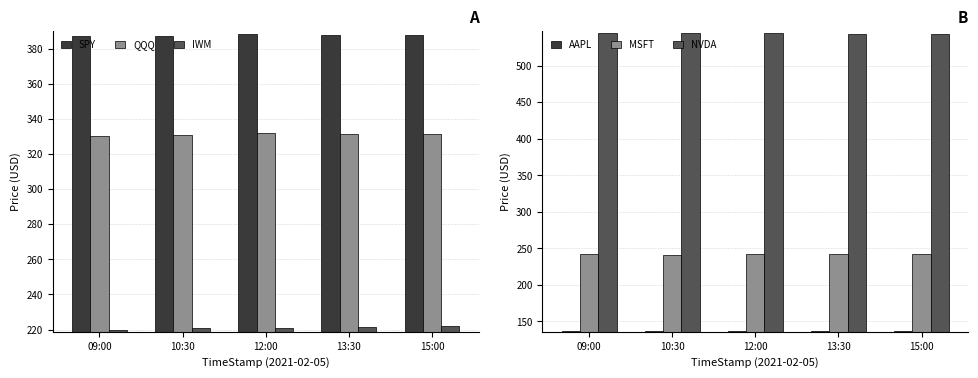

Reading left to right, transcribe all the data shown in this chart.

SPY: 09:00=387.1	10:30=387.3	12:00=388.0	13:30=387.5	15:00=387.7
QQQ: 09:00=330.2	10:30=330.6	12:00=331.9	13:30=331.4	15:00=331.5
IWM: 09:00=219.8	10:30=220.7	12:00=220.7	13:30=221.3	15:00=221.8
AAPL: 09:00=136.4	10:30=136.6	12:00=137.1	13:30=136.7	15:00=136.8
MSFT: 09:00=241.6	10:30=240.9	12:00=242.4	13:30=241.5	15:00=242.2
NVDA: 09:00=544.4	10:30=543.8	12:00=544.5	13:30=543.6	15:00=543.7